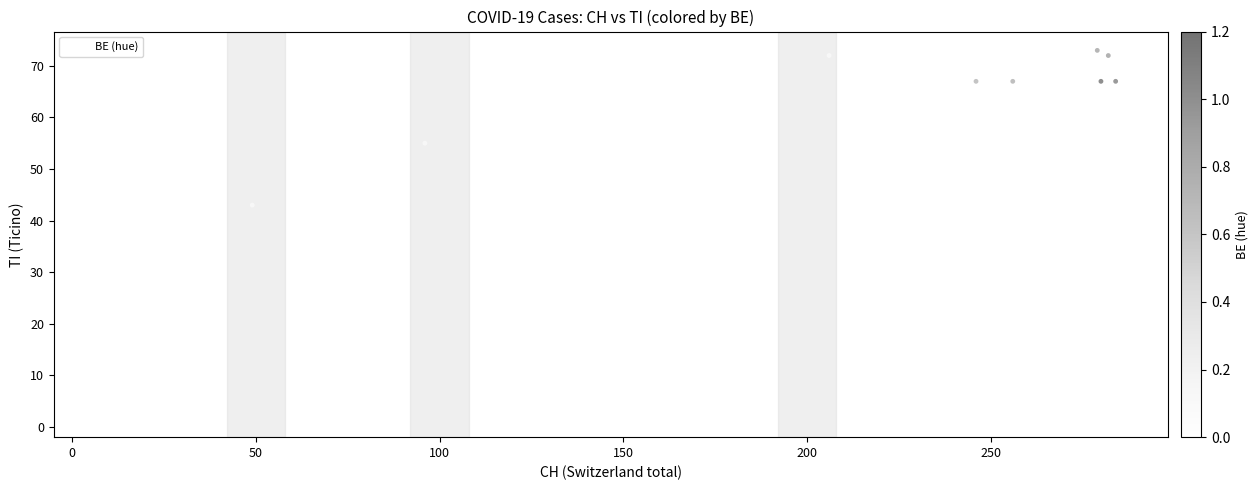

What Y value in the scatter plot is closest to 36?

37